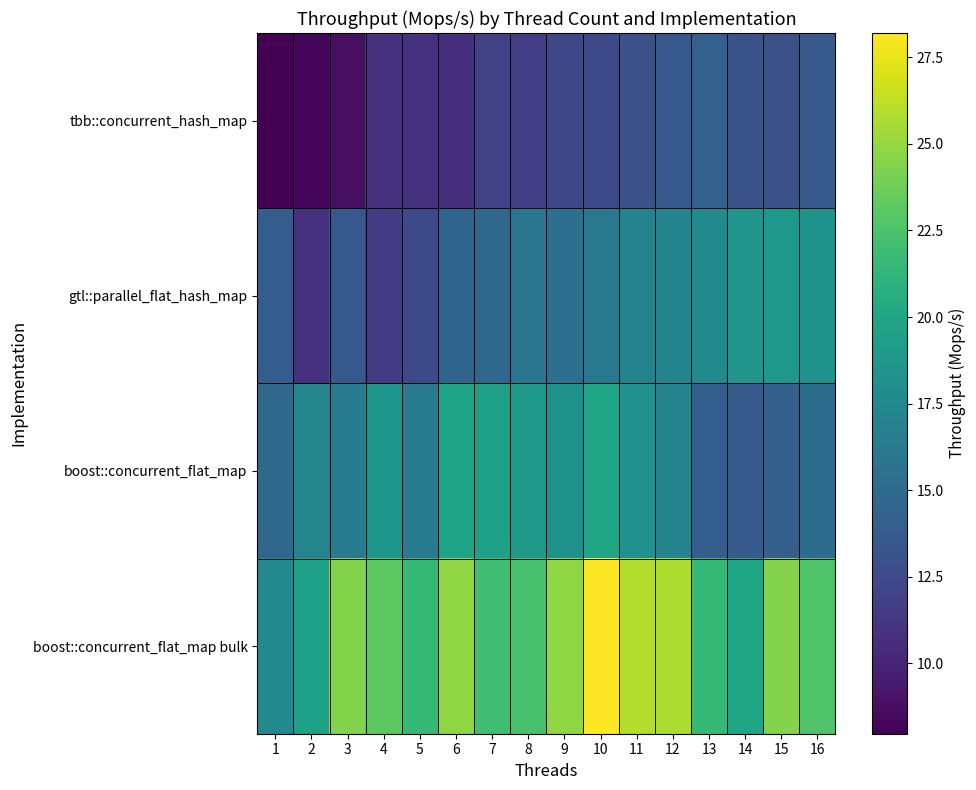

How many series are shown in this chart?

4